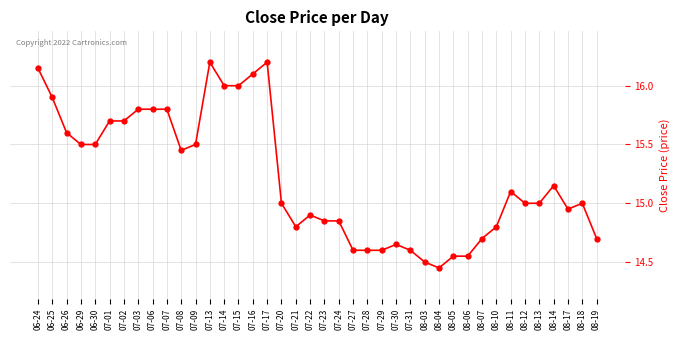

What is the sum of all values?

608.8